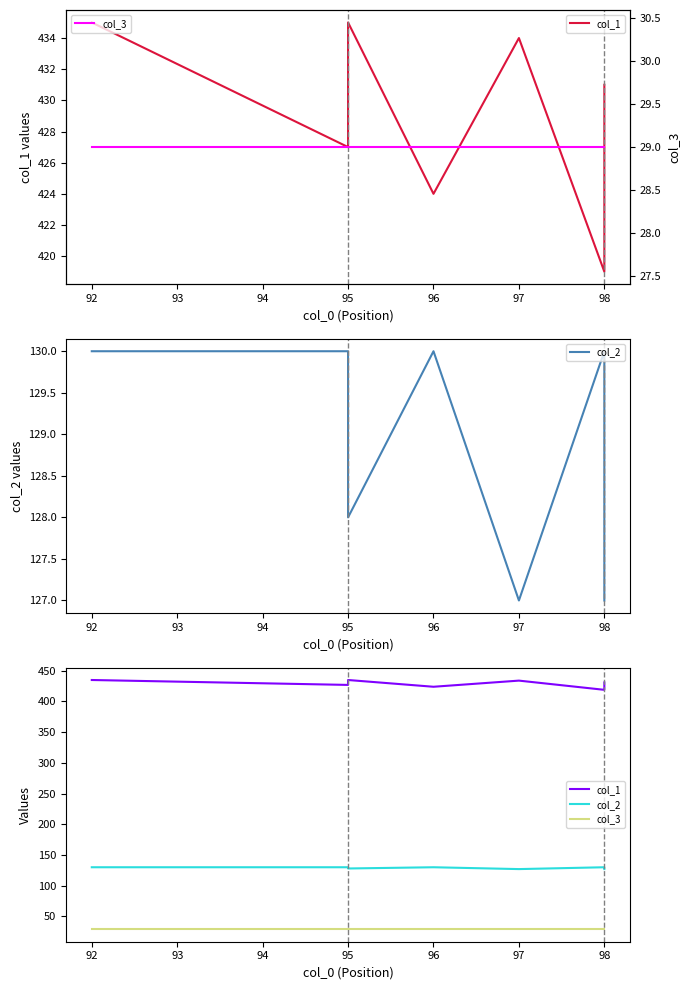

Rank the series by their maximum value, from highest to lowest.

col_1, col_2, col_3